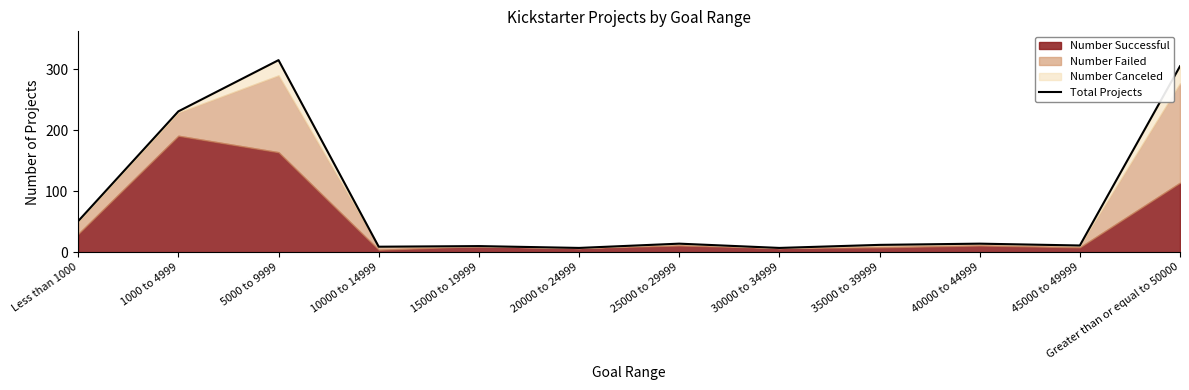

List the labels in order of value, largest first.

5000 to 9999, Greater than or equal to 50000, 1000 to 4999, Less than 1000, 25000 to 29999, 40000 to 44999, 35000 to 39999, 45000 to 49999, 15000 to 19999, 10000 to 14999, 20000 to 24999, 30000 to 34999